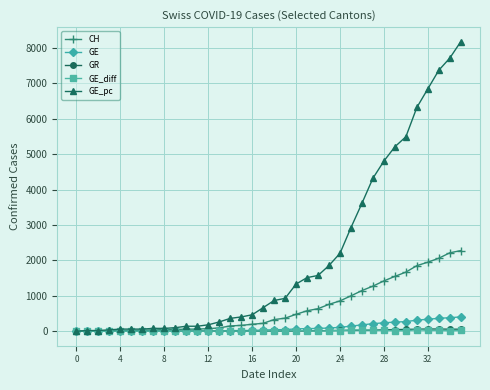

Which series has the largest range (max minus min)?

GE_pc